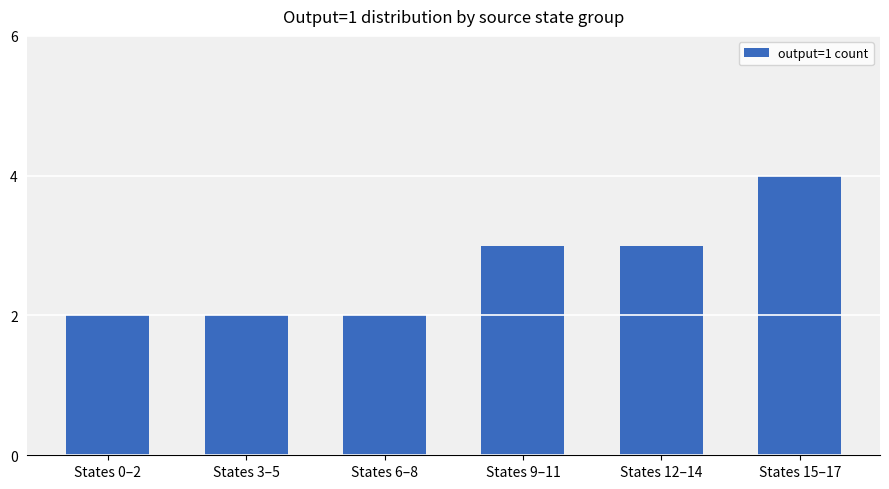

Which category has the highest value across all series?

States 15–17